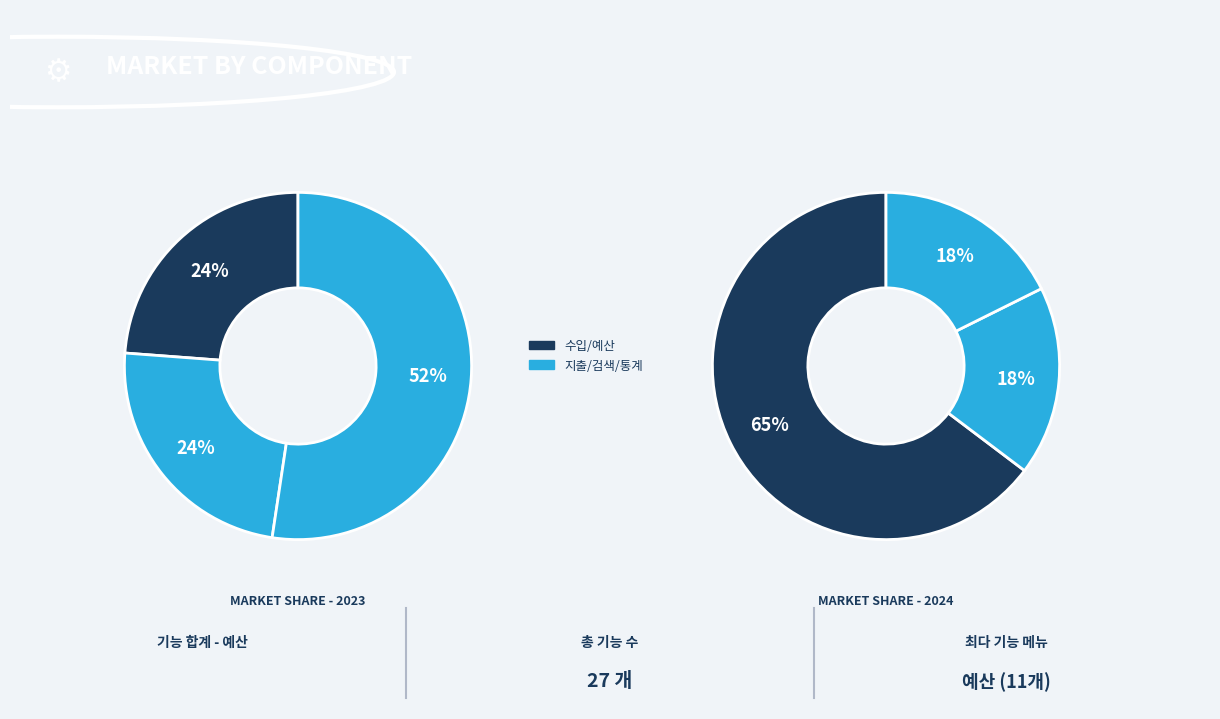

Is it true that 지출 is 13% of the pie?

False